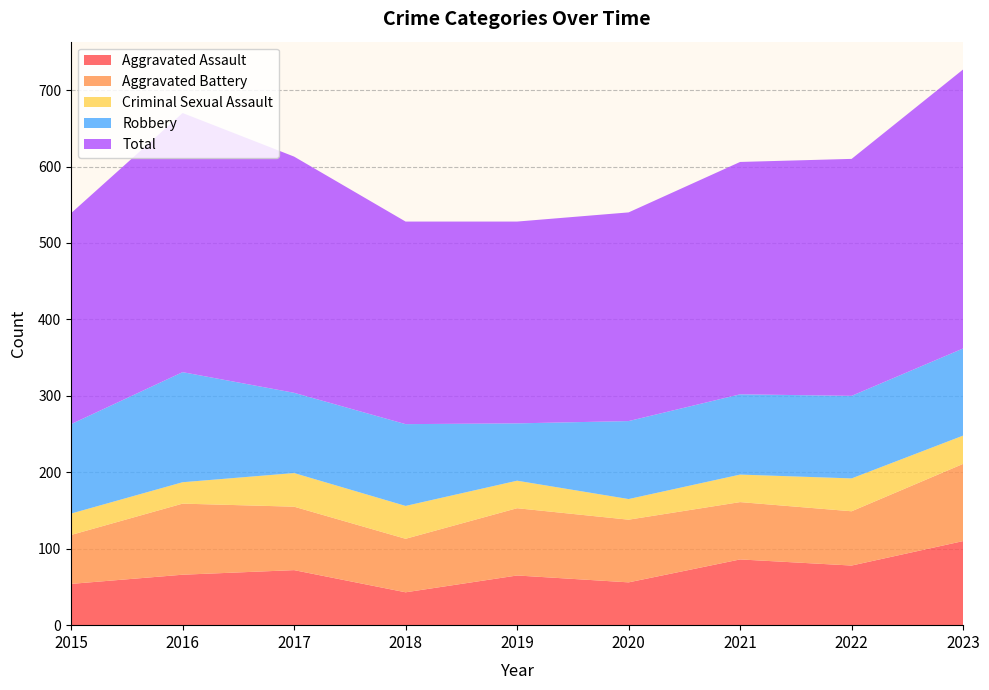

Reading left to right, list all the values displayed in this chart.

Aggravated Assault: 54	66	72	43	65	56	86	78	110
Aggravated Battery: 64	93	83	70	88	82	75	71	101
Criminal Sexual Assault: 28	28	44	43	36	27	36	43	37
Robbery: 117	144	105	107	75	102	105	108	114
Total: 276	339	309	265	264	273	304	310	365